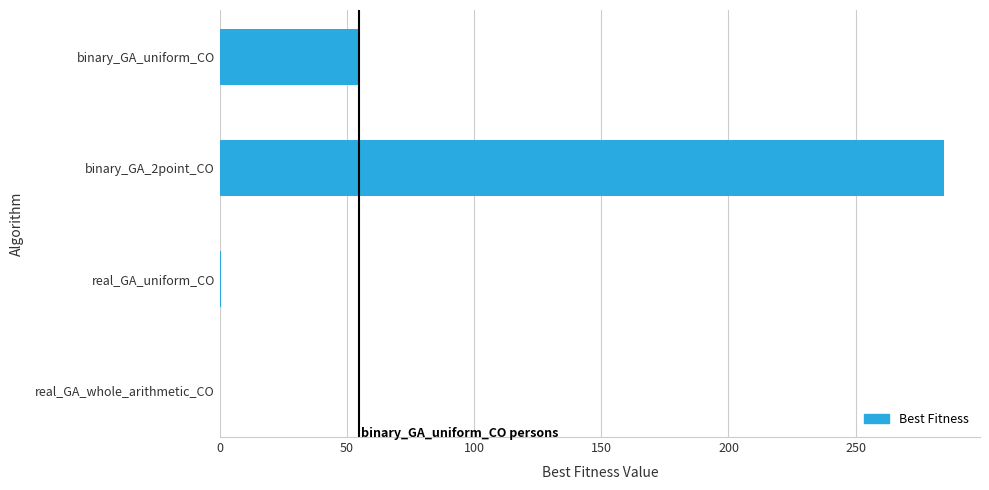

Is it true that the value at binary_GA_2point_CO is 91.2?

False